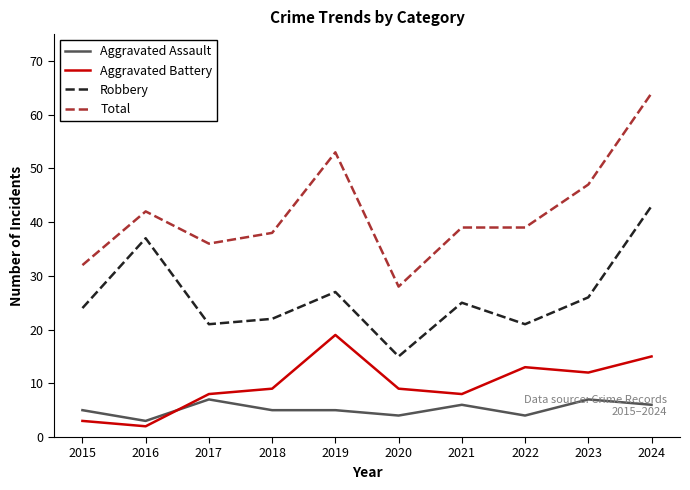

The Aggravated Assault series shows 4 at 2020. True or false?

True